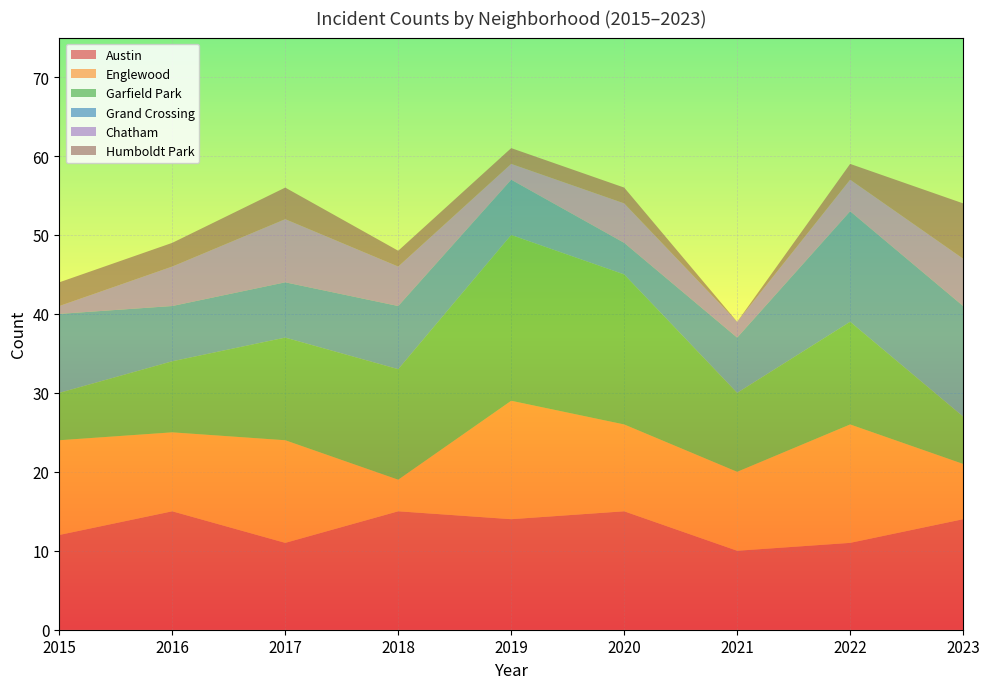

Reading left to right, list all the values displayed in this chart.

Austin: 2015=12	2016=15	2017=11	2018=15	2019=14	2020=15	2021=10	2022=11	2023=14
Englewood: 2015=12	2016=10	2017=13	2018=4	2019=15	2020=11	2021=10	2022=15	2023=7
Garfield Park: 2015=6	2016=9	2017=13	2018=14	2019=21	2020=19	2021=10	2022=13	2023=6
Grand Crossing: 2015=10	2016=7	2017=7	2018=8	2019=7	2020=4	2021=7	2022=14	2023=14
Chatham: 2015=1	2016=5	2017=8	2018=5	2019=2	2020=5	2021=2	2022=4	2023=6
Humboldt Park: 2015=3	2016=3	2017=4	2018=2	2019=2	2020=2	2021=0	2022=2	2023=7